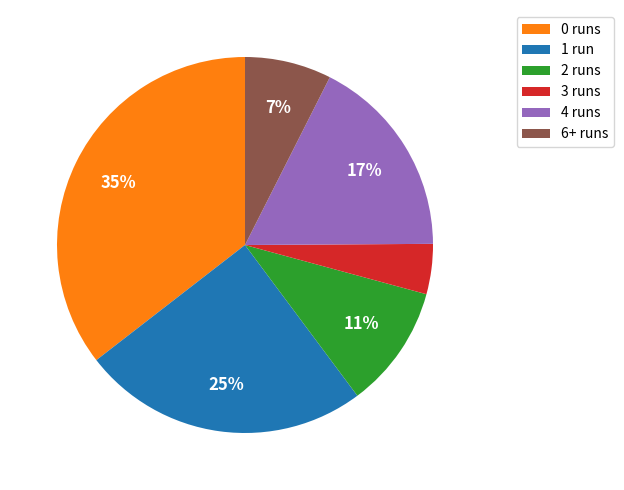

True or false: 6+ runs accounts for 1% of the total.

False